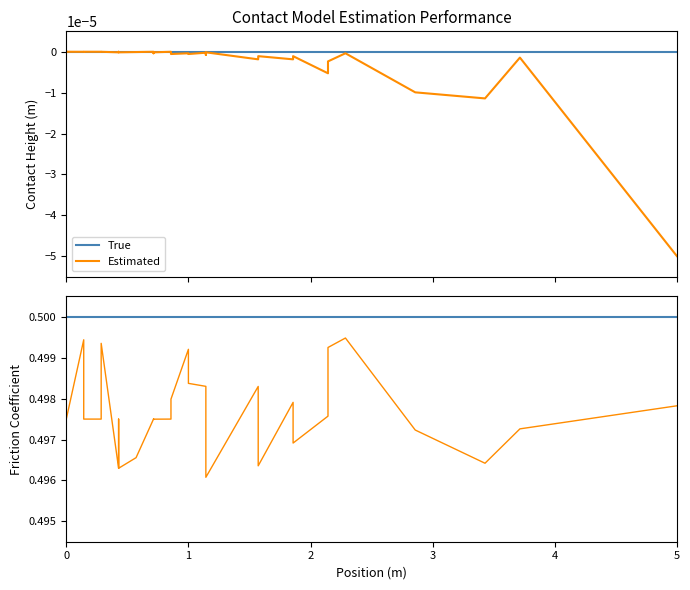

In Estimated, how many points are higher than both neighbors (excluding endpoints)?

8